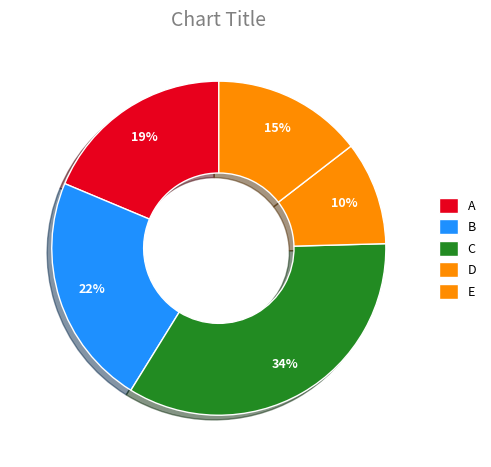

How many segments does this pie chart have?

5